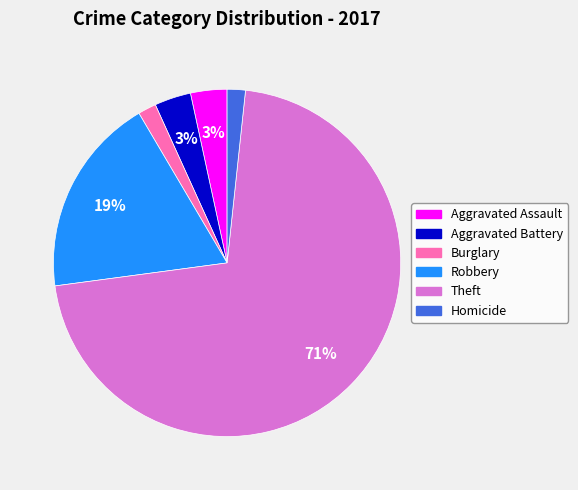

To the nearest percent, what portion does Theft represent?

71%